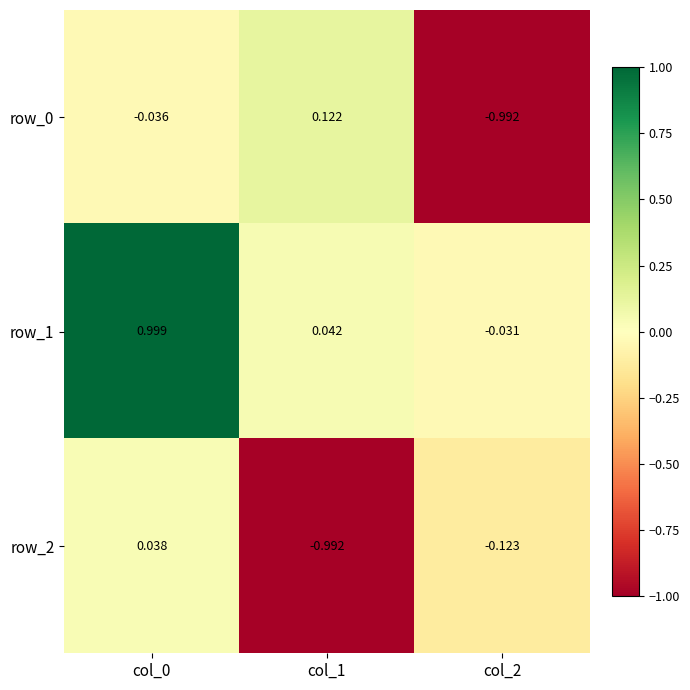

Where does the row_0 series first go above 0?

col_1